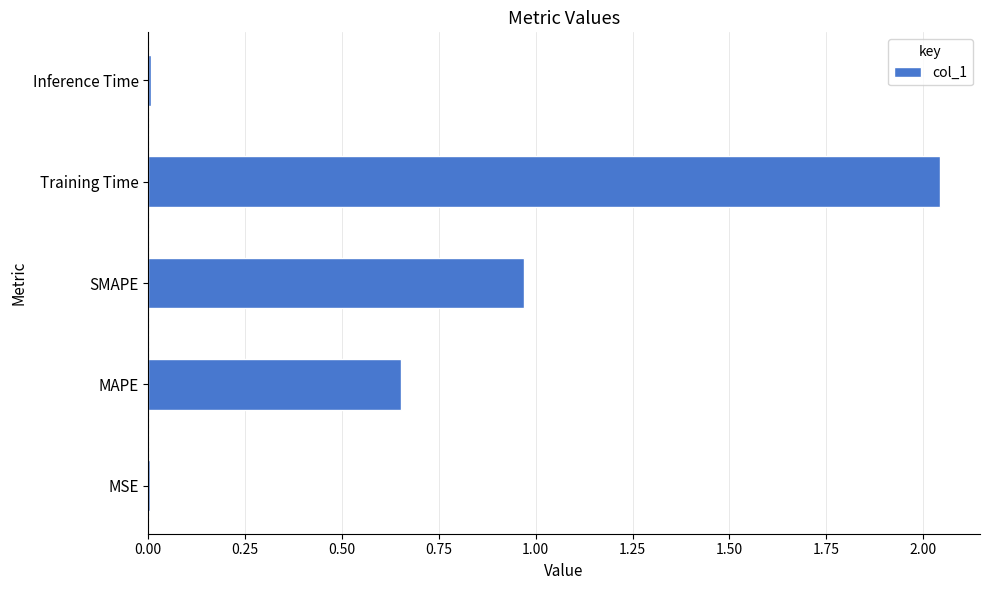

The chart shows a value of 0.3 at SMAPE. True or false?

False